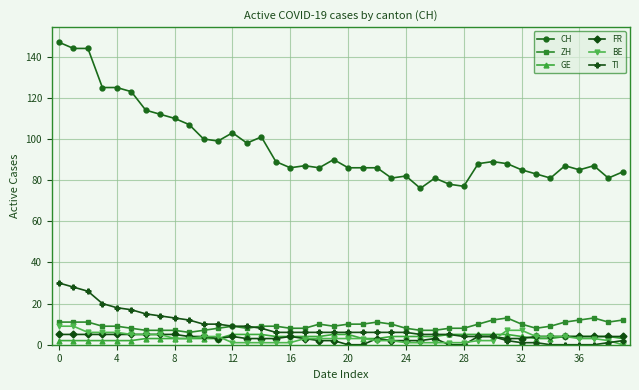

Which series has the largest total across all categories?

CH